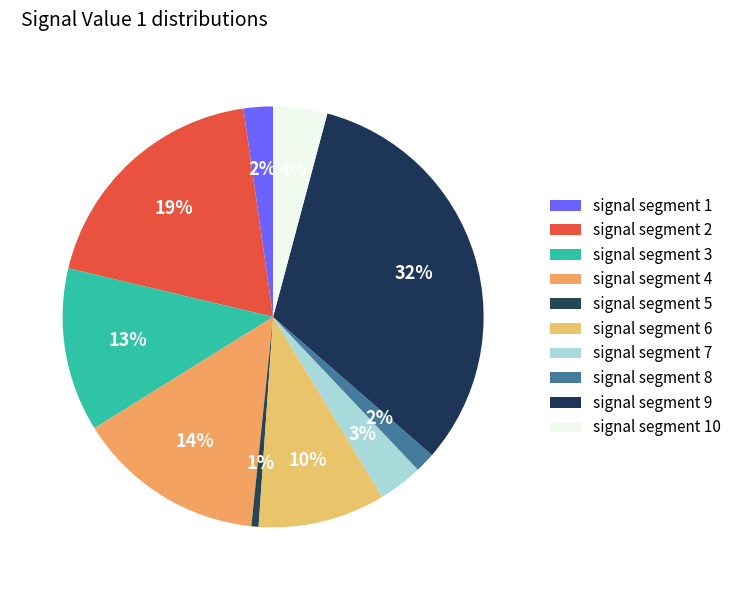

To the nearest percent, what portion does signal segment 10 represent?

4%